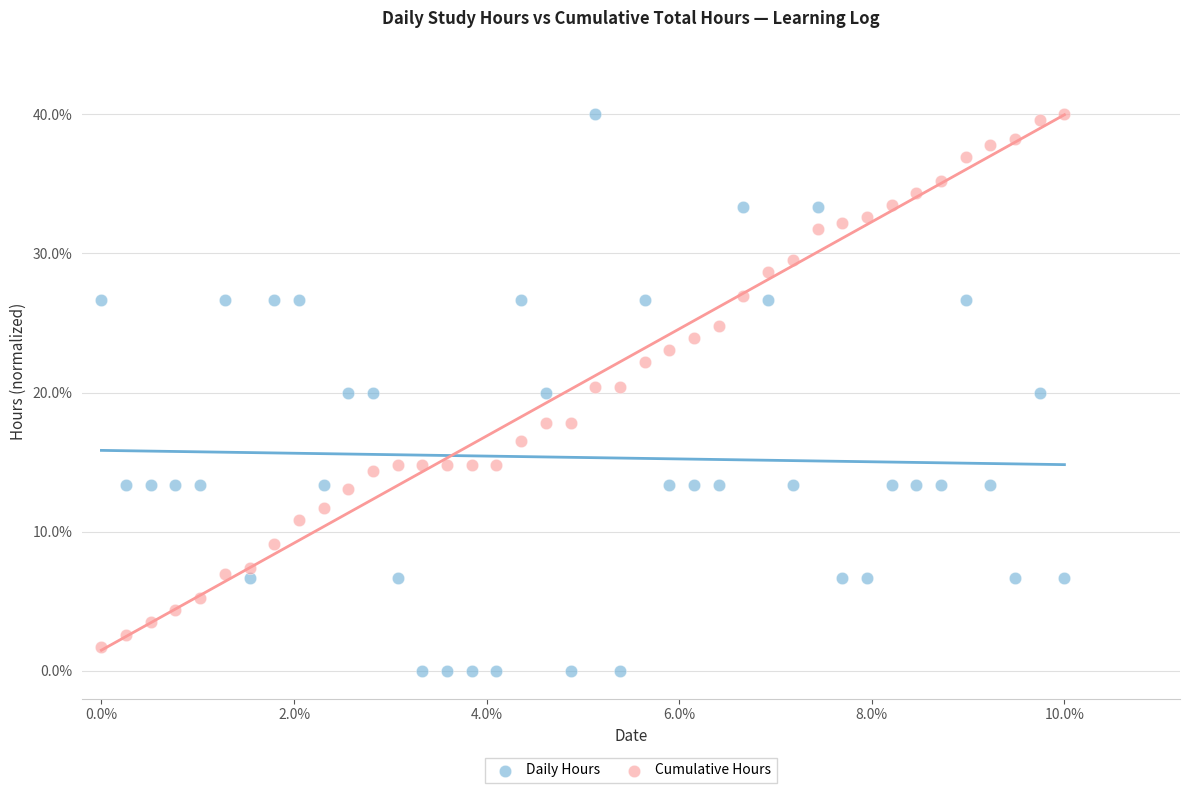

What are all the series names shown in the legend?

Daily Hours, Cumulative Hours